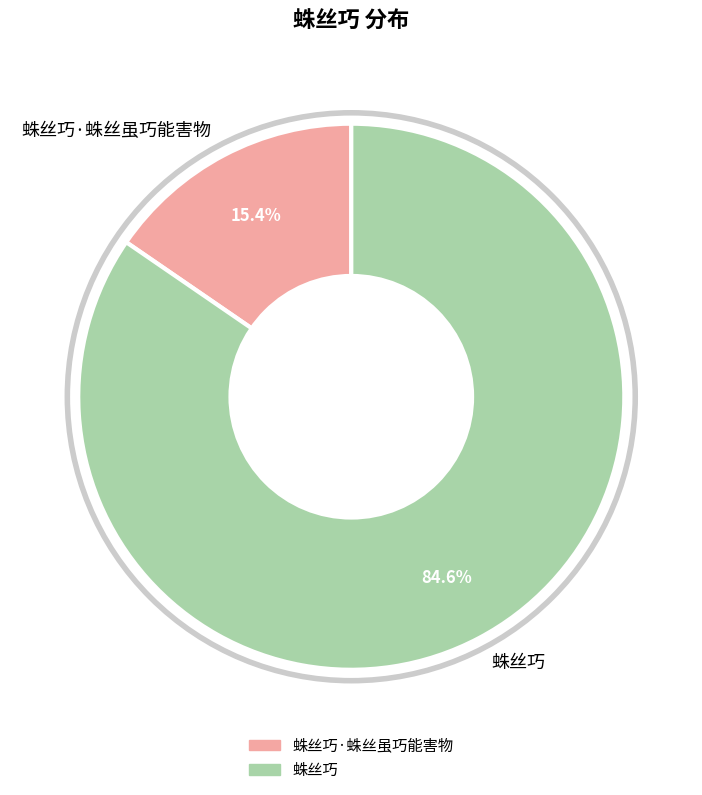

Does 蛛丝巧·蛛丝虽巧能害物 account for over 50% of the chart?

No